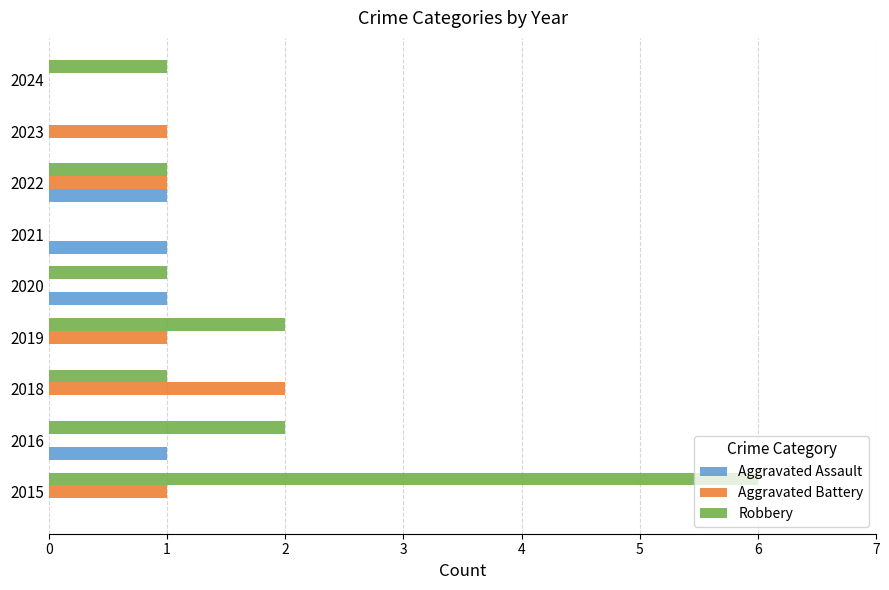

Which series has the widest spread of values?

Robbery